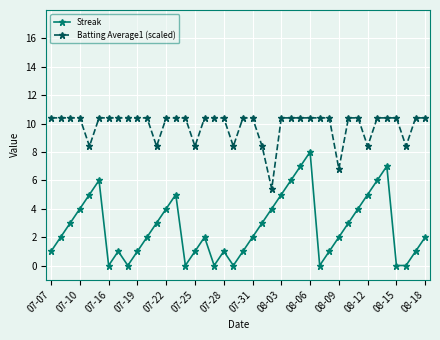

What is the value of the Batting Average1 (scaled) point at the 6th from the left?

10.4